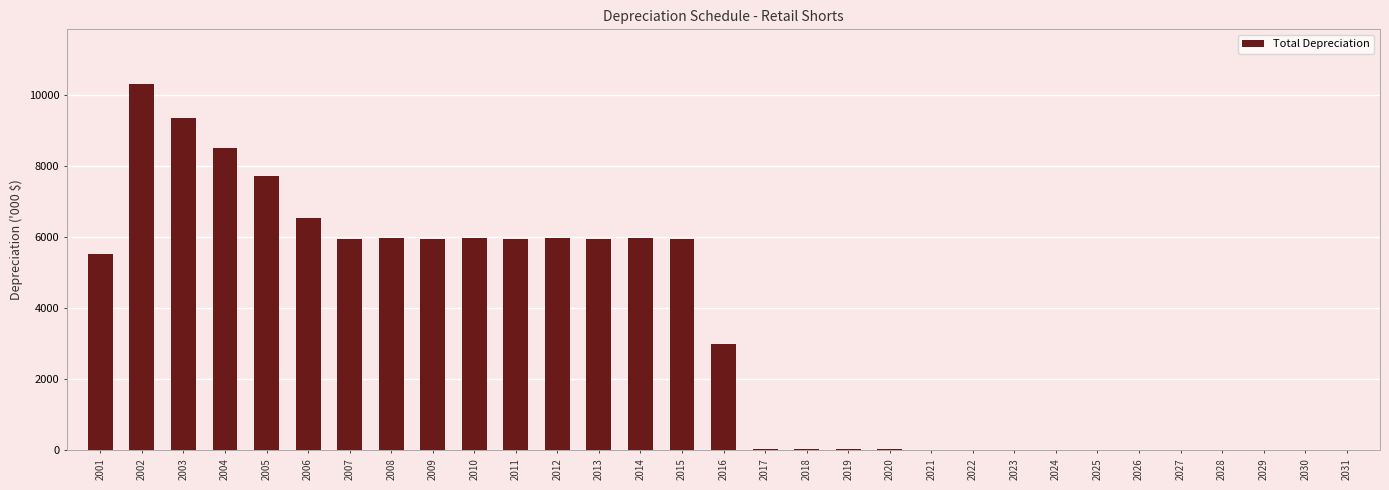

What is the greatest value displayed?

10295.0